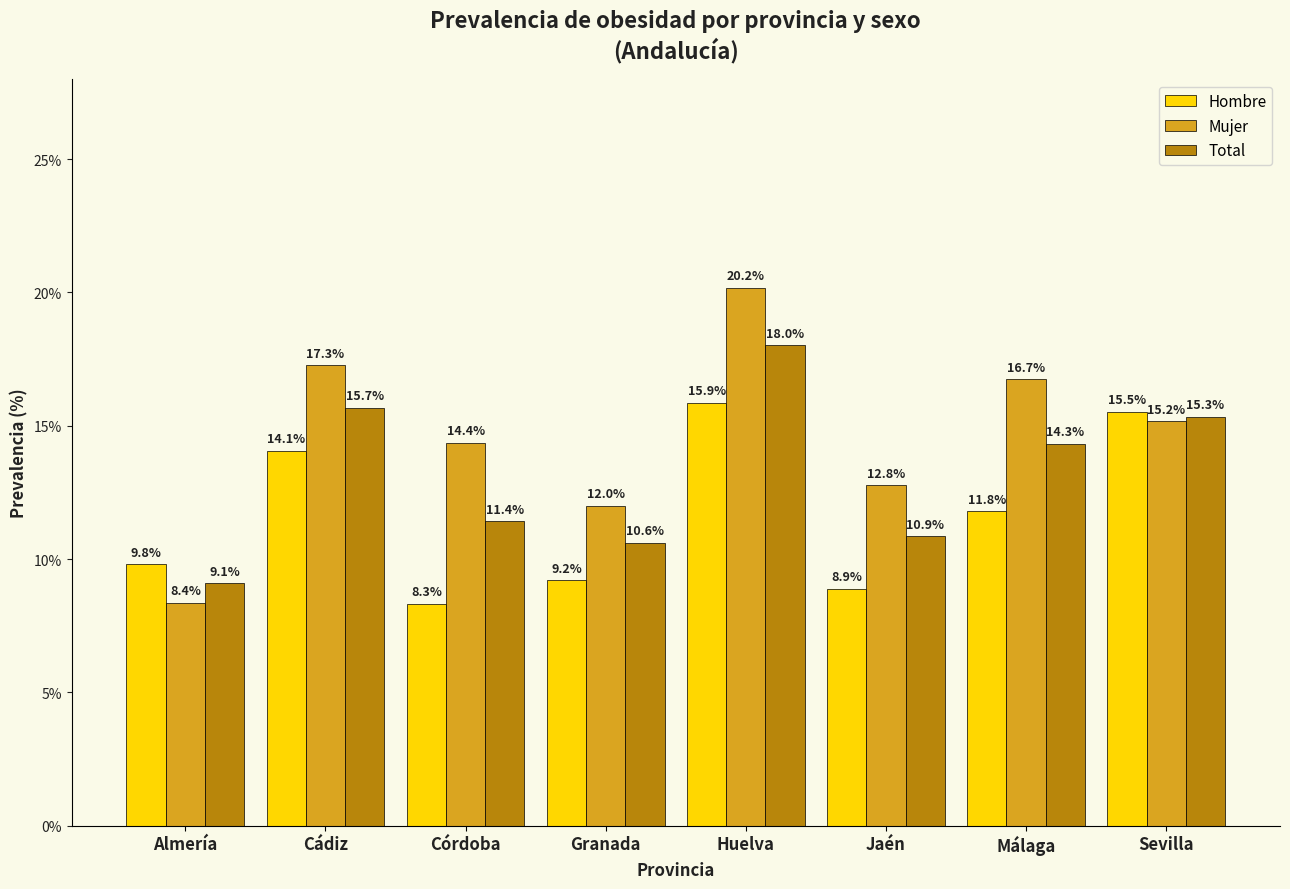

What is the label of the 7th bar from the right?

Cádiz